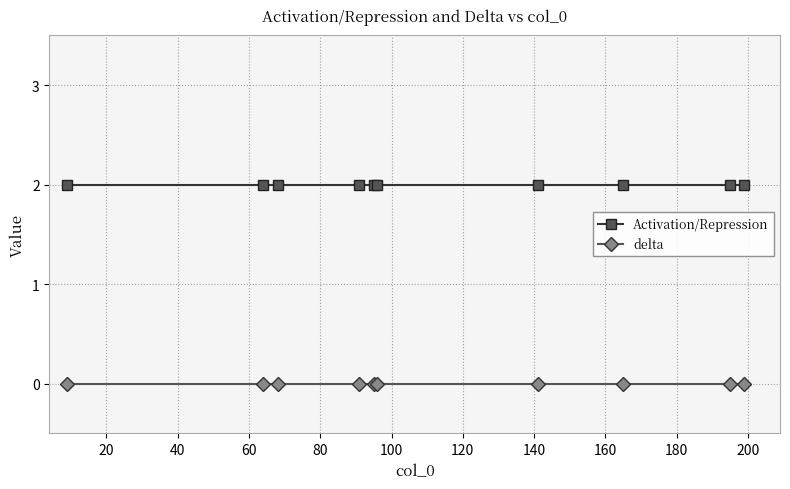

Does the chart have visible grid lines?

Yes